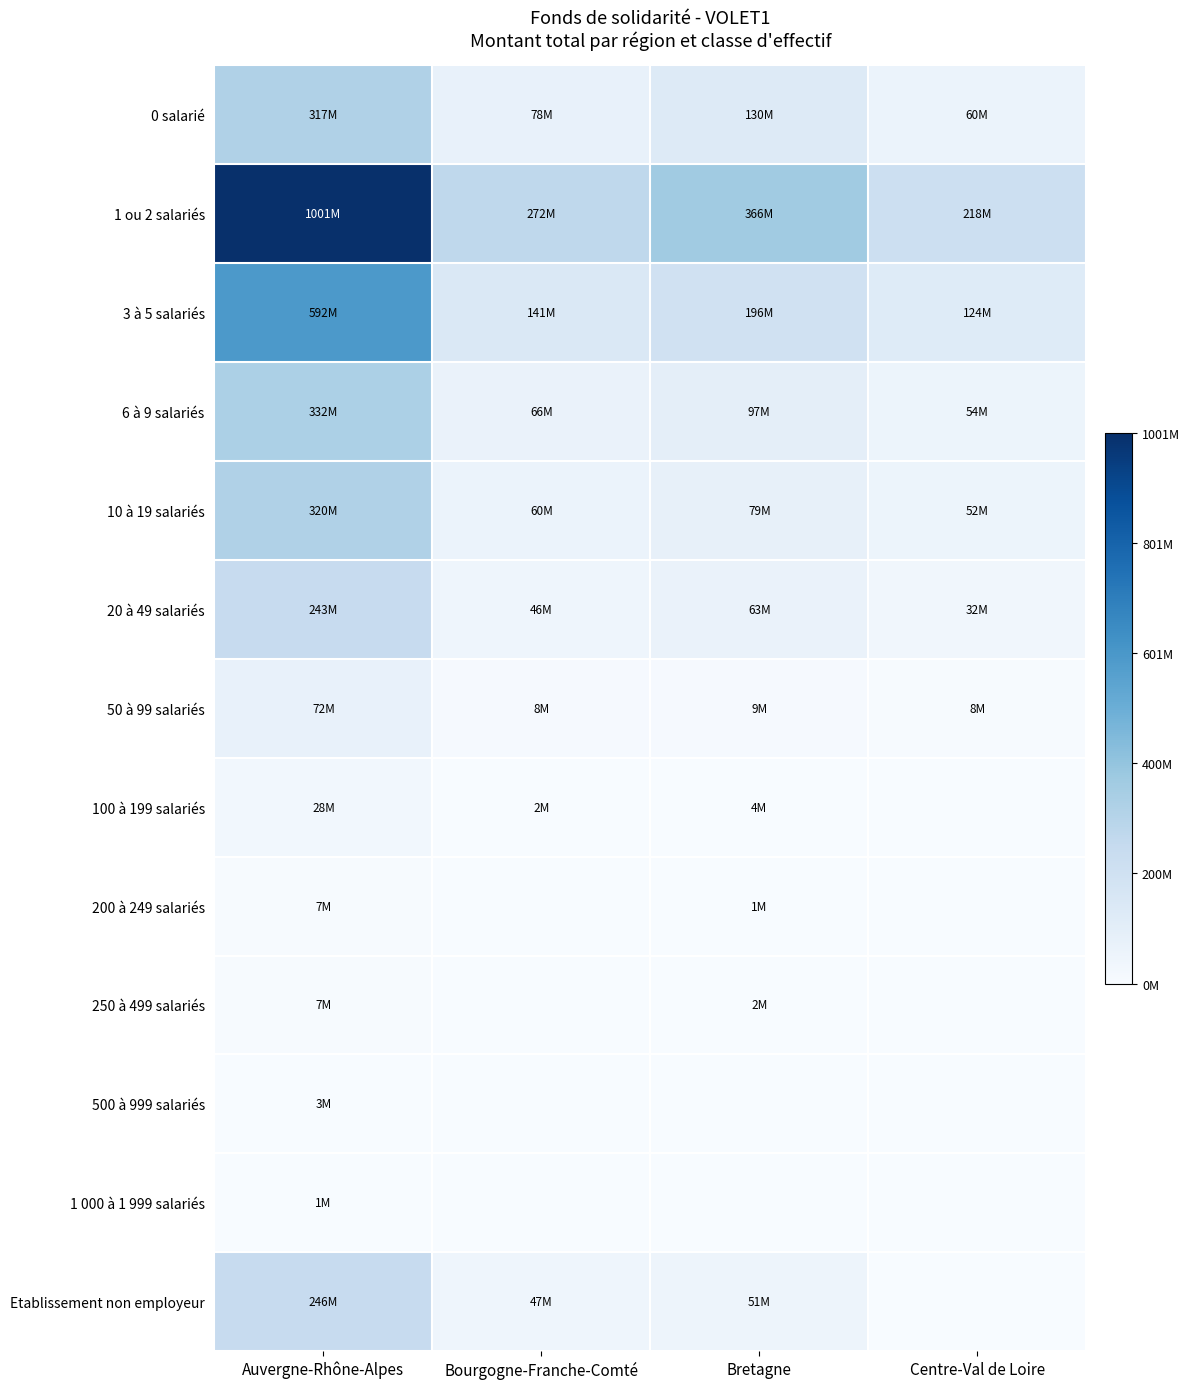

At which category is the sum across all series the highest?

Auvergne-Rhône-Alpes